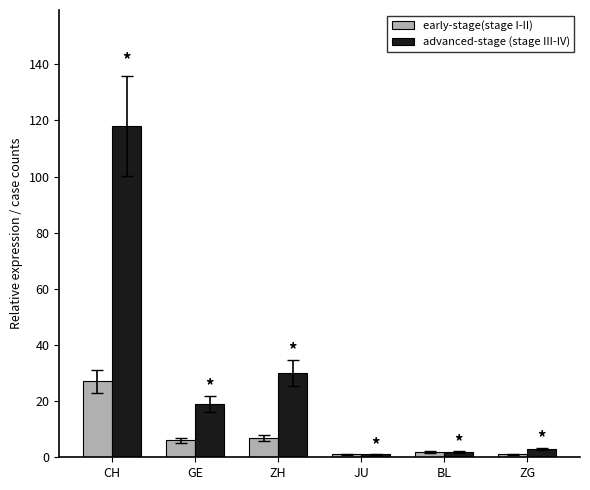

What is the lowest value of the early-stage(stage I-II) series?

1